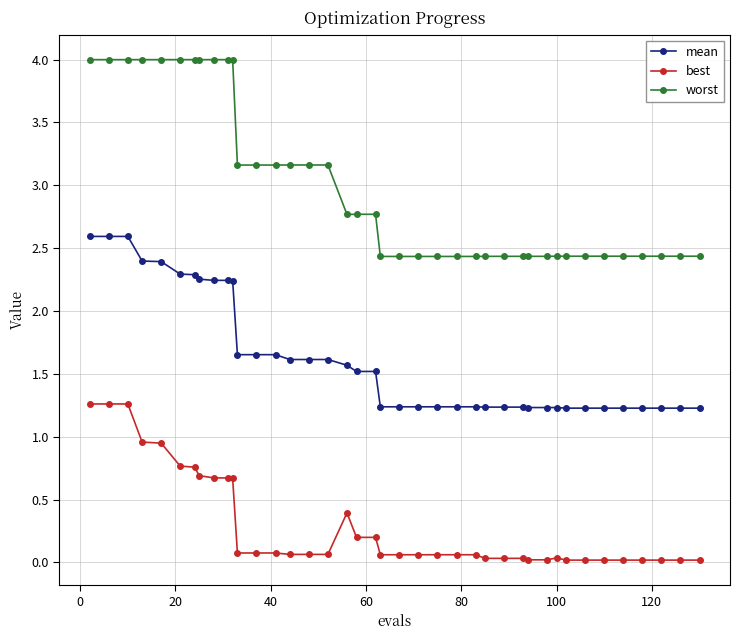

What is the highest value of the mean series?

2.6